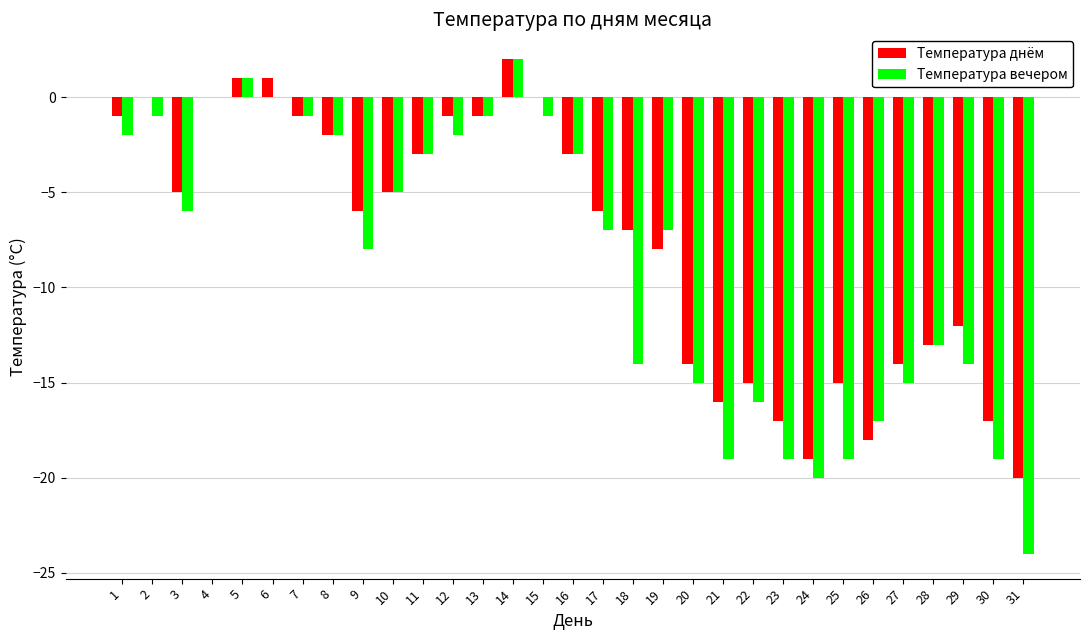

What is the sum of all Температура днём values?

-235